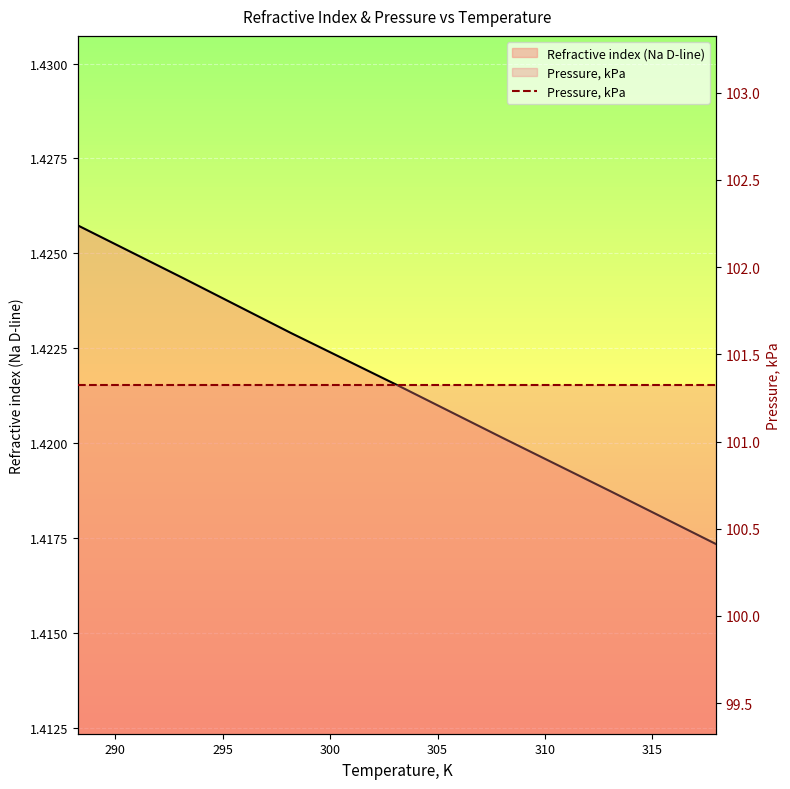

What is the sum of all values?

10.0